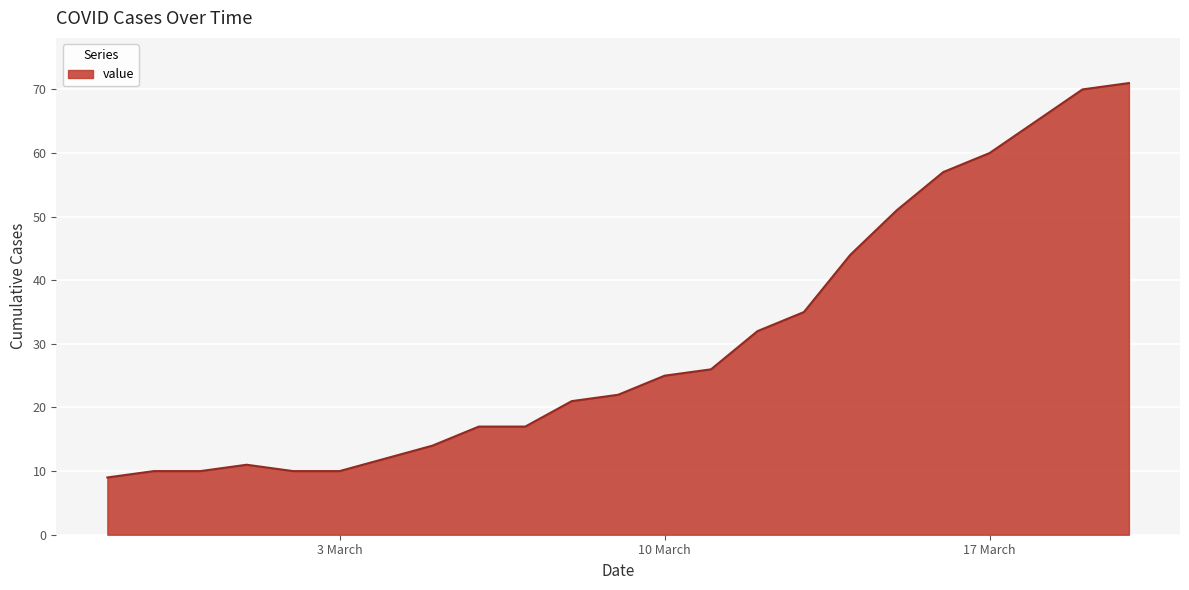

Does the chart display data point markers on the line(s)?

No